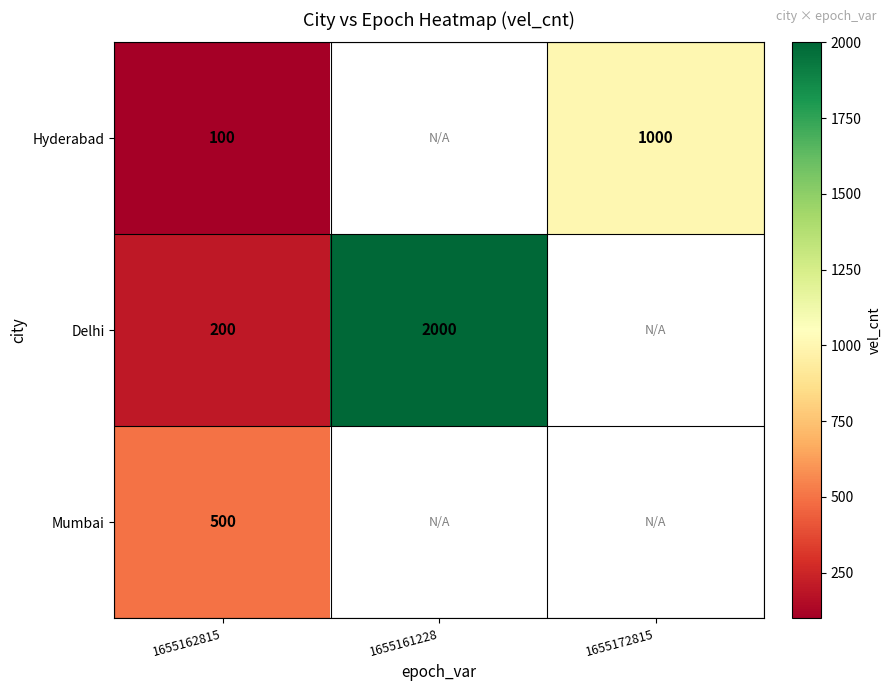

Which has a higher value, 1655161228 or 1655172815?

1655172815